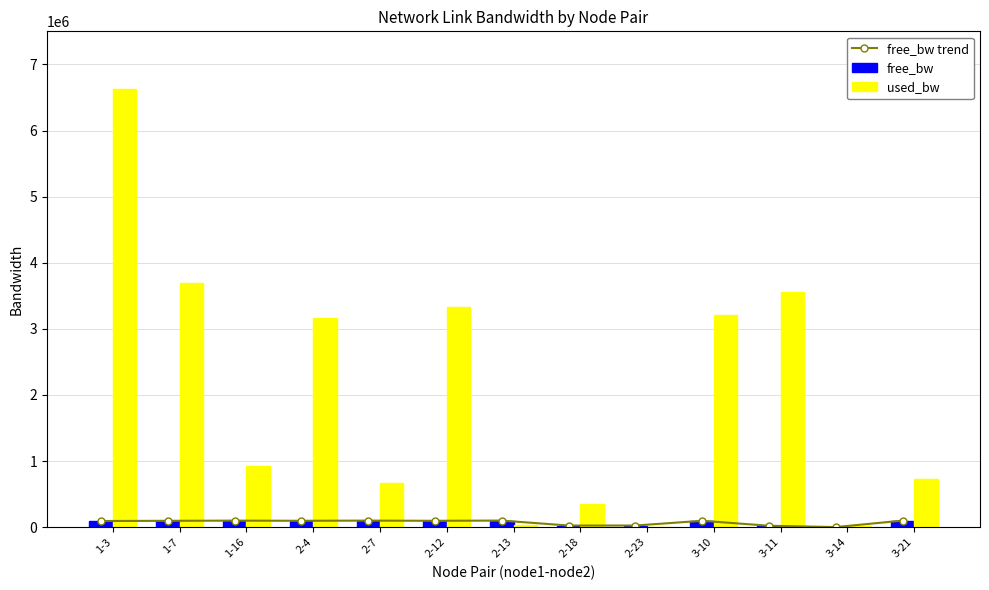

What is the difference between the free_bw trend values at 2-18 and 3-14?

23125.9